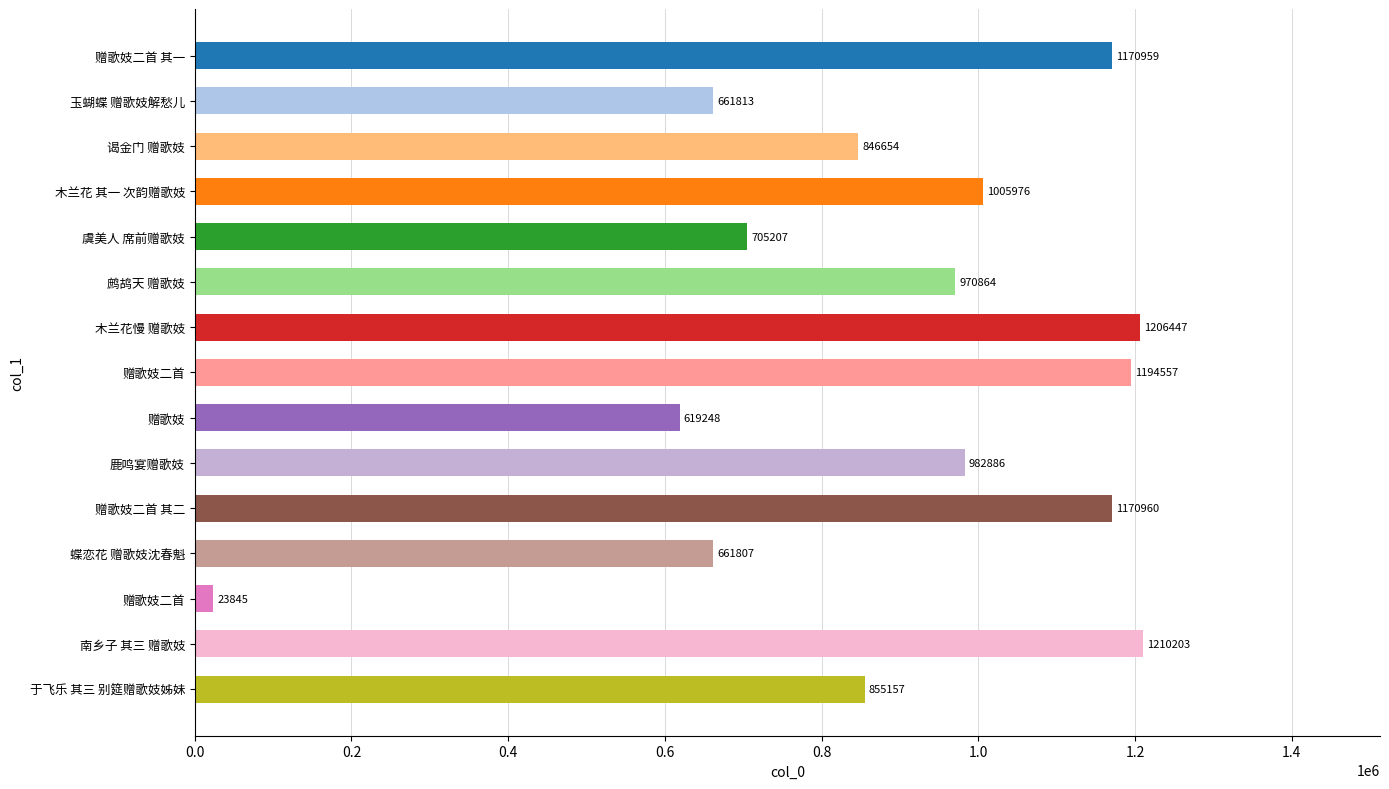

What is the maximum value shown in the chart?

1210203